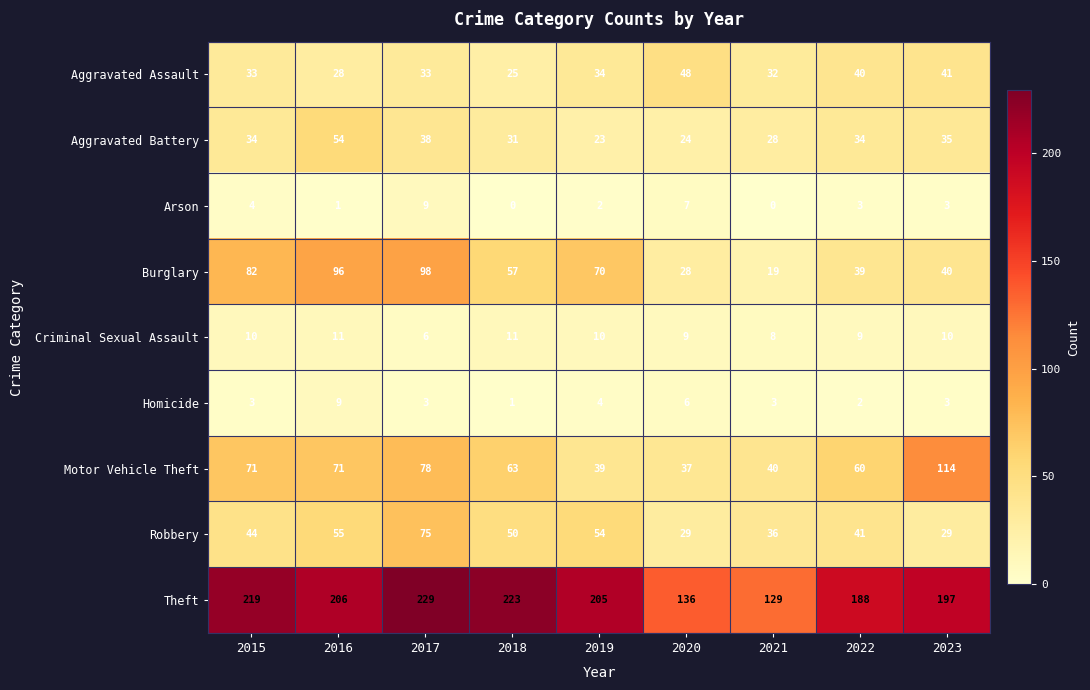

What is the greatest value displayed?

229